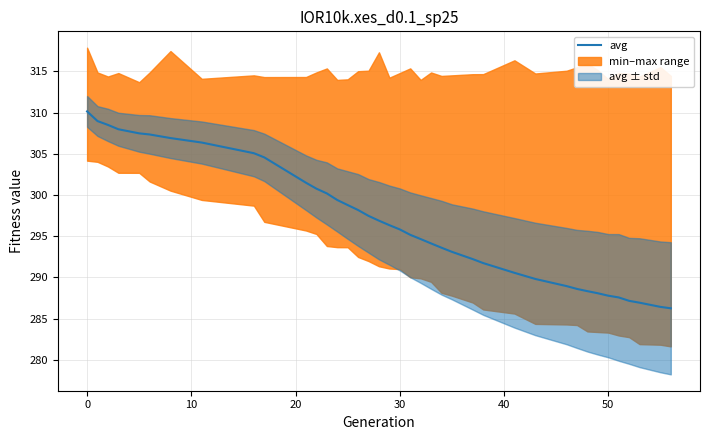

Is it true that the value at 28 is 431.0?

False